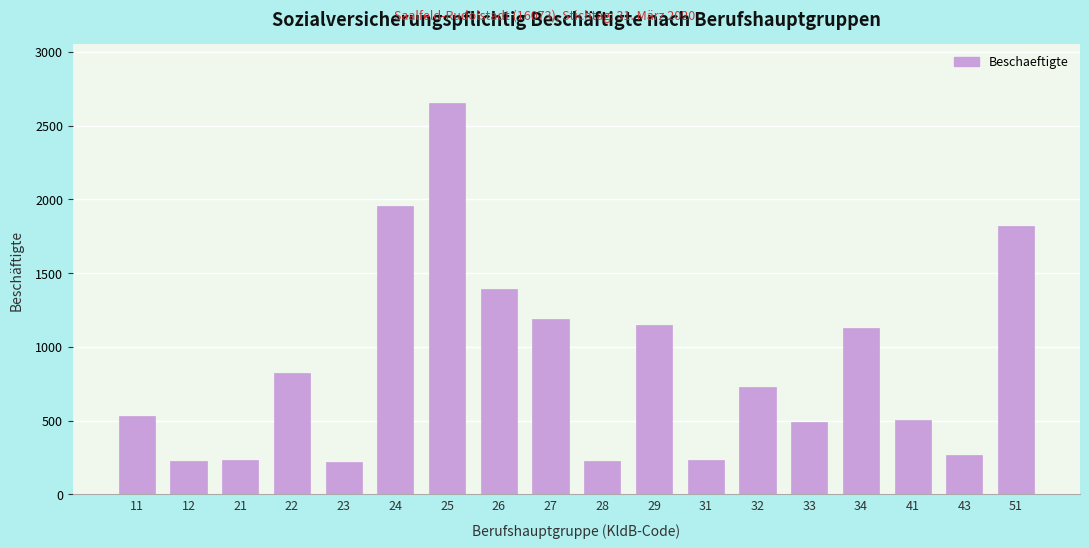

What is the value of the 2nd bar from the left?

223